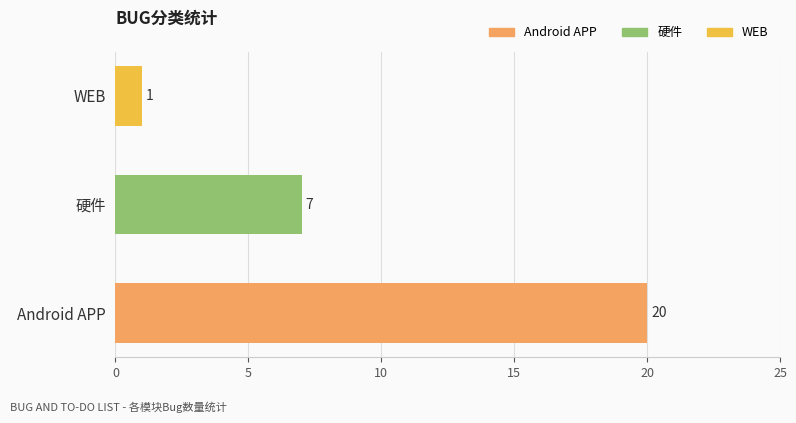

Reading right to left, extract all data points from this chart.

WEB=1	硬件=7	Android APP=20